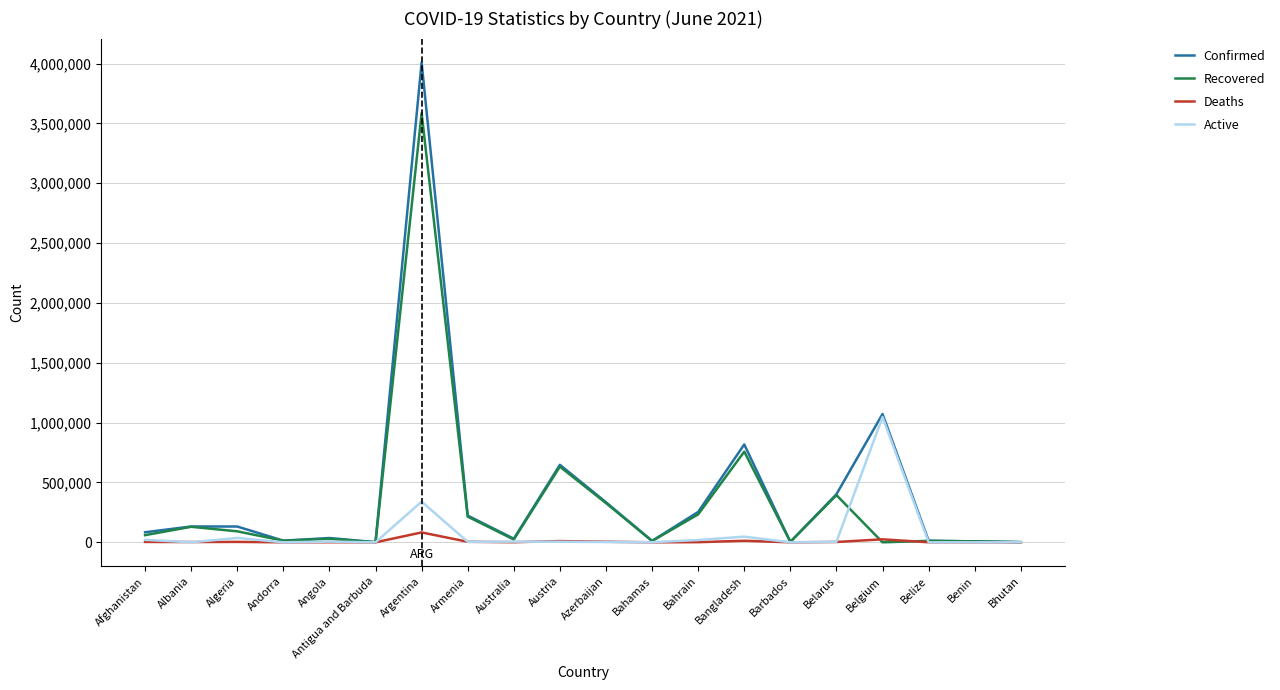

At how many categories does at least one series exceed 358881?

5